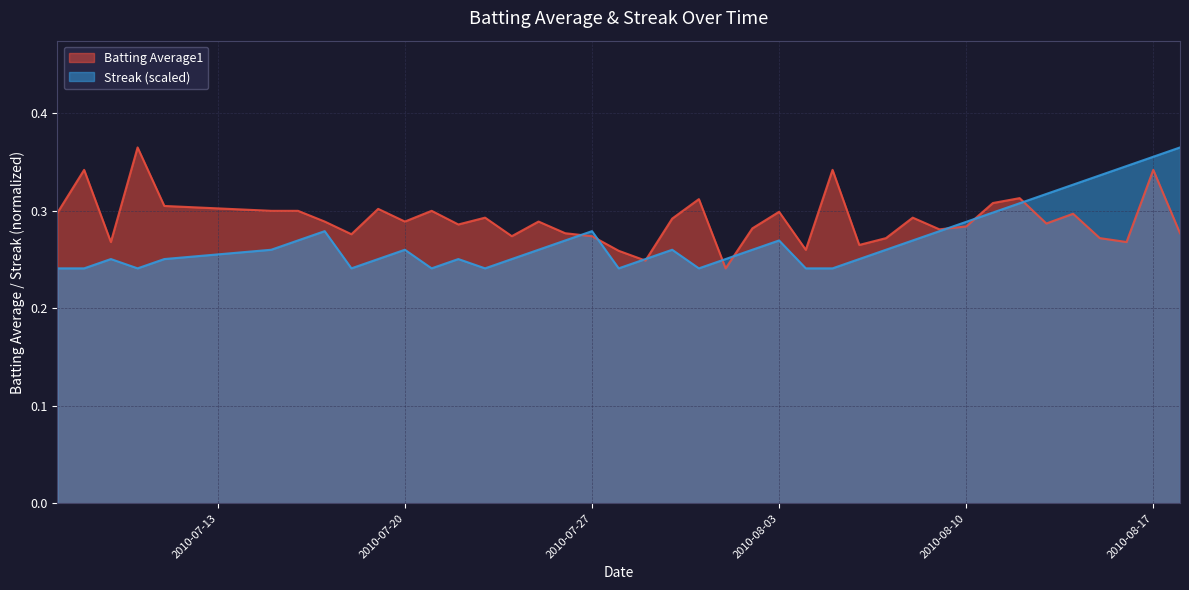

At which category is the sum across all series the highest?

2010-08-17